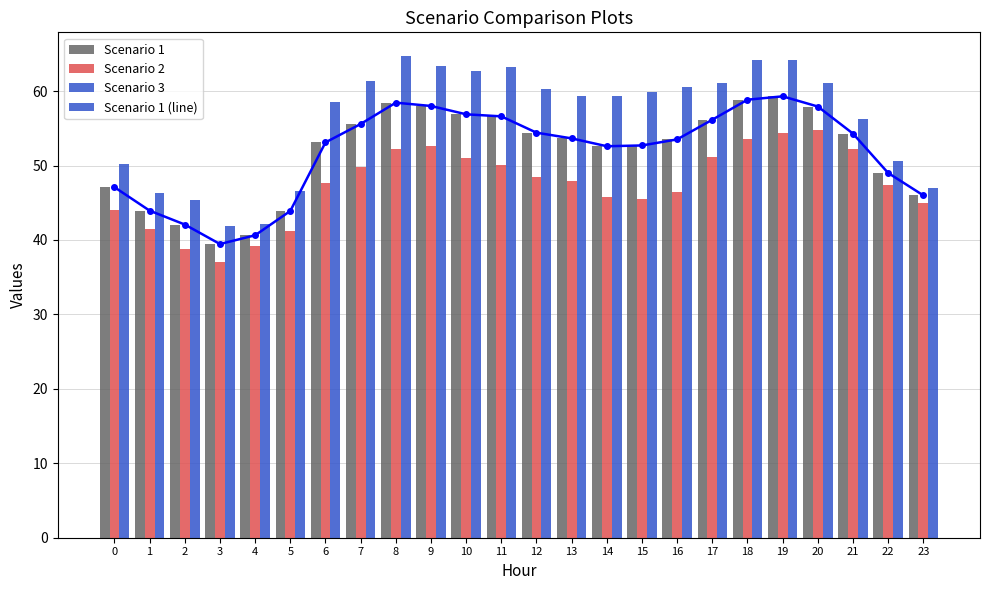

What are all the series names shown in the legend?

Scenario 1 (line), Scenario 1, Scenario 2, Scenario 3